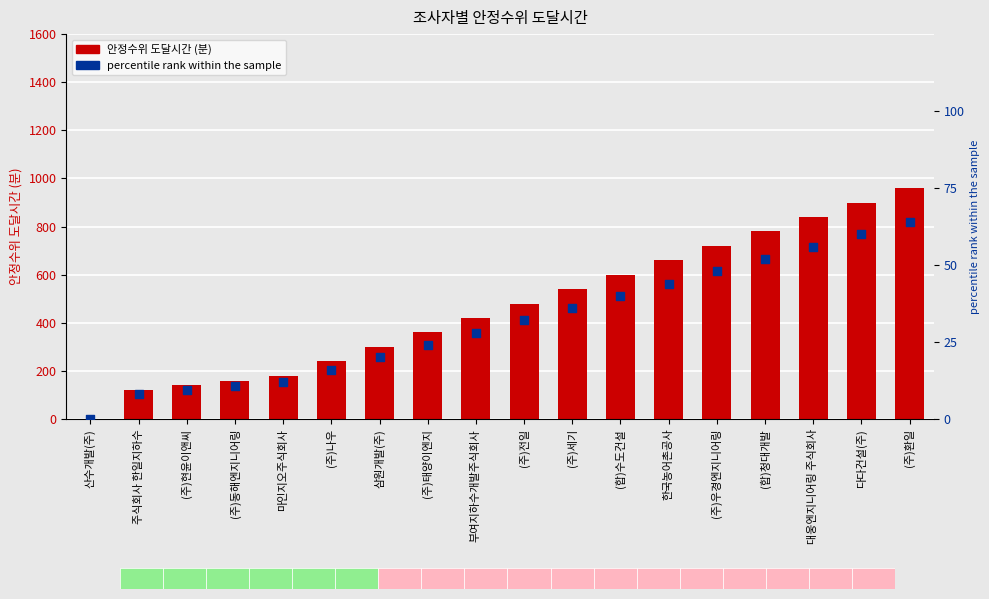

Which series has the widest spread of Y values?

안정수위 도달시간